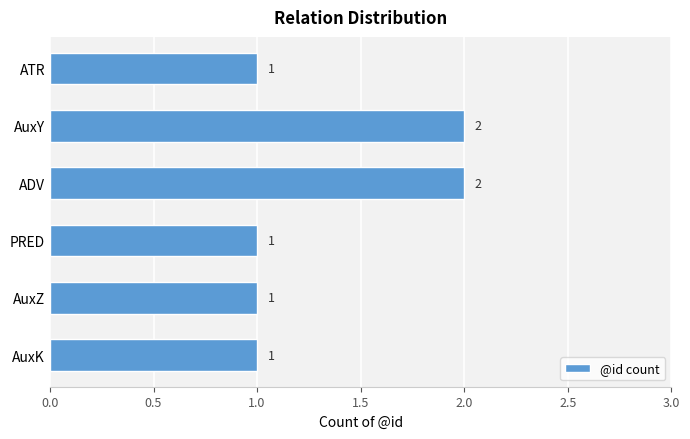

Count the values in the range 1 to 2.

6